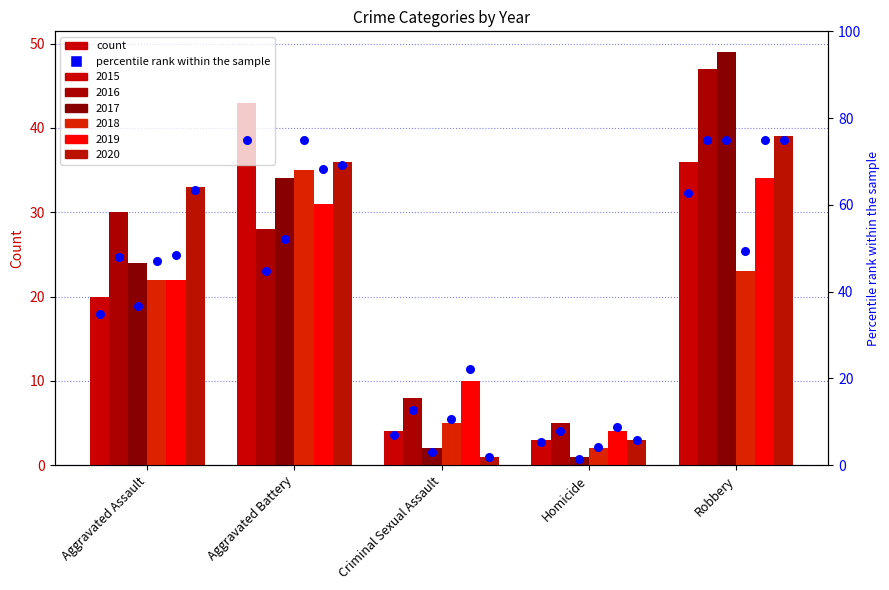

Which series contains the lowest Y value?

pct_2017